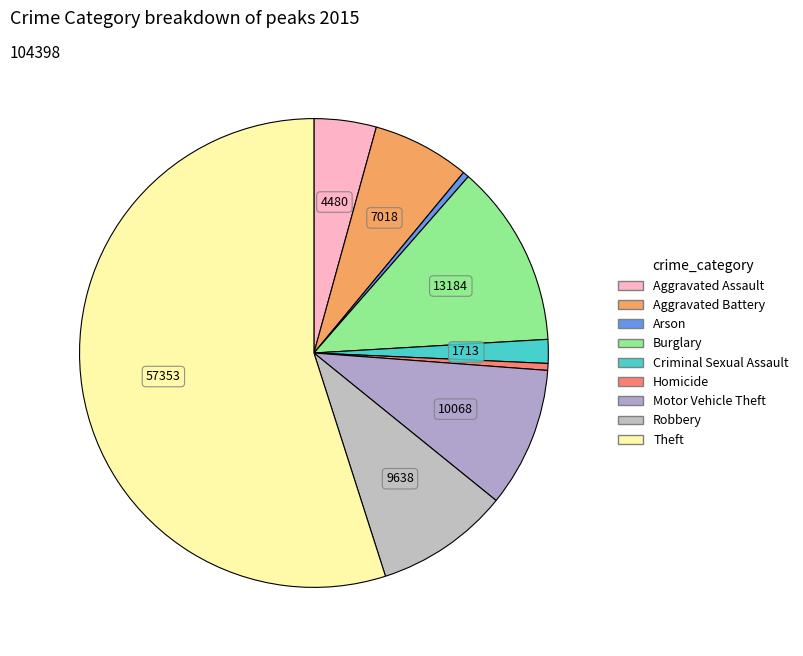

Count the number of slices in the pie.

9